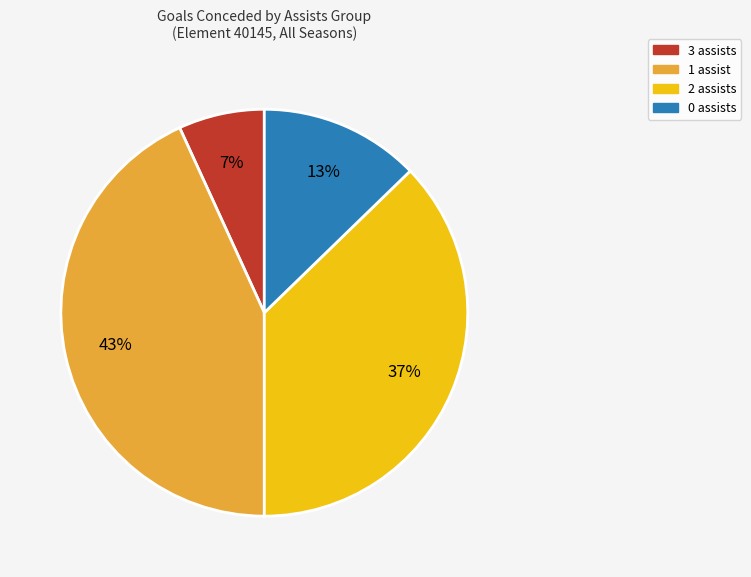

To the nearest percent, what is the difference between the largest and smallest slice percentages?

36%